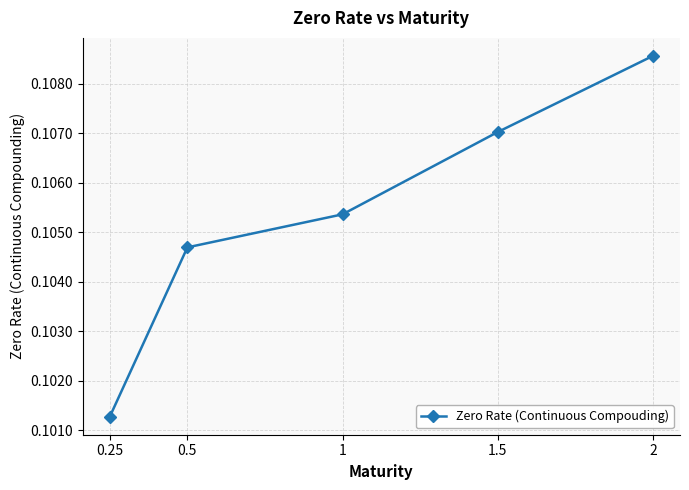

How many distinct data groups are displayed?

1